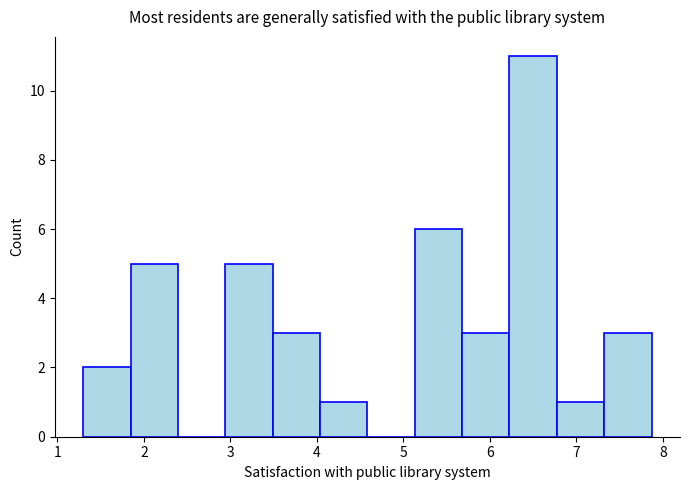

Reading left to right, transcribe this chart: for each bar, give the range it covers on the x-axis and its height. Neither the bar edges nor the heights are printed on the chart, so give them approximately, as read against the axes.

1.3 to 1.8: 2
1.8 to 2.4: 5
2.4 to 2.9: 0
2.9 to 3.5: 5
3.5 to 4.0: 3
4.0 to 4.6: 1
4.6 to 5.1: 0
5.1 to 5.7: 6
5.7 to 6.2: 3
6.2 to 6.8: 11
6.8 to 7.3: 1
7.3 to 7.9: 3